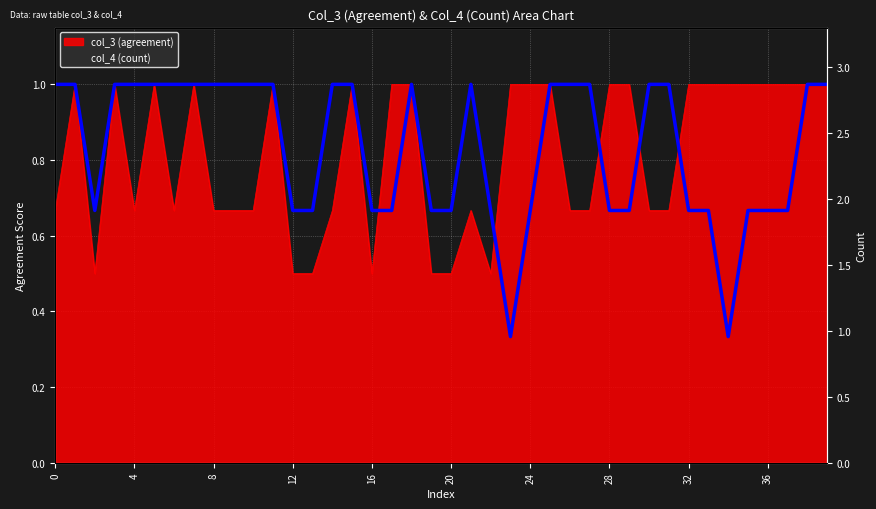

True or false: col_4 (count) and col_3 (agreement) cross at least once.

True